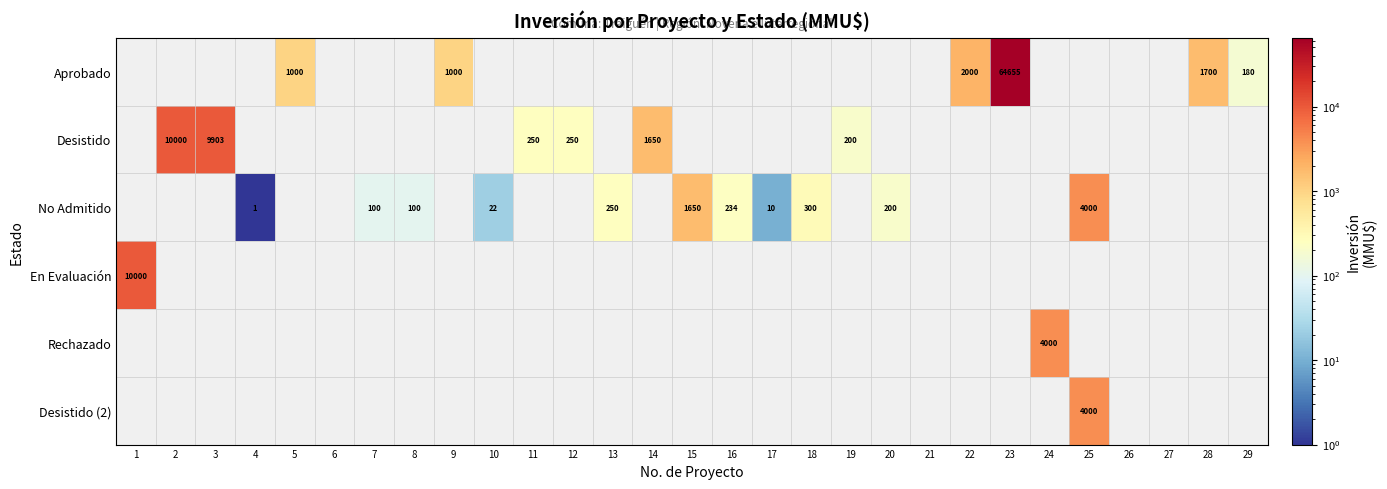

The value of Desistido at 12 is 250. True or false?

True